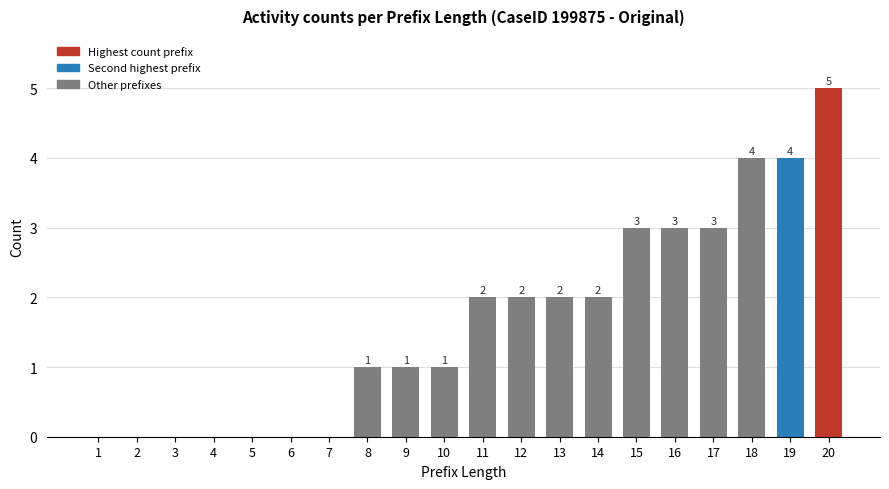

Reading right to left, transcribe all the data shown in this chart.

20=5	19=4	18=4	17=3	16=3	15=3	14=2	13=2	12=2	11=2	10=1	9=1	8=1	7=0	6=0	5=0	4=0	3=0	2=0	1=0